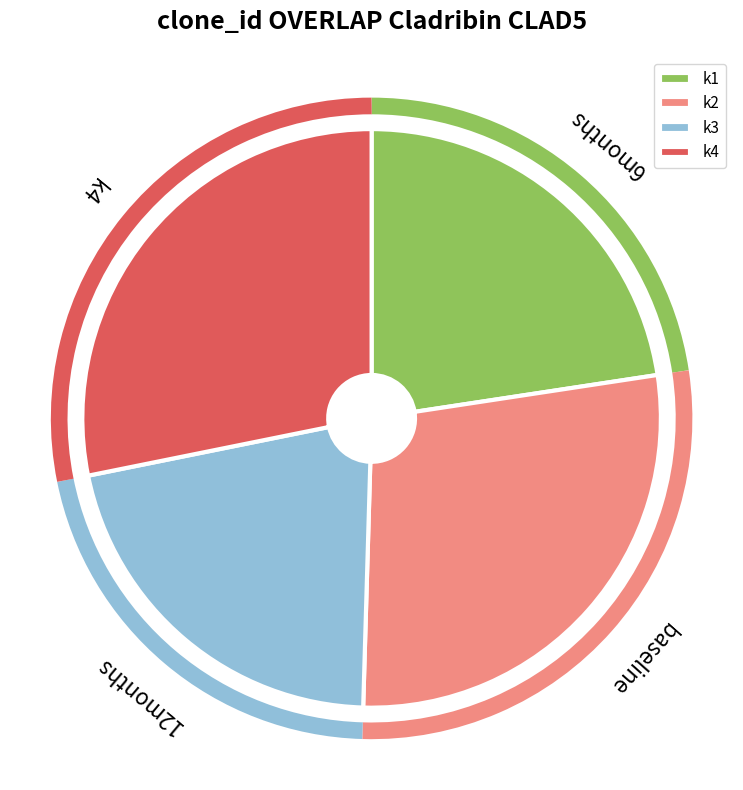

Do k3 and k2 together represent more than half of the pie?

No